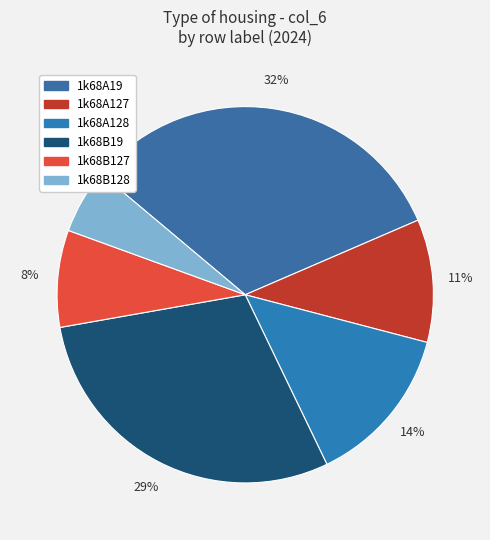

Rank the categories by value from lowest to highest.

1k68B128, 1k68B127, 1k68A127, 1k68A128, 1k68B19, 1k68A19